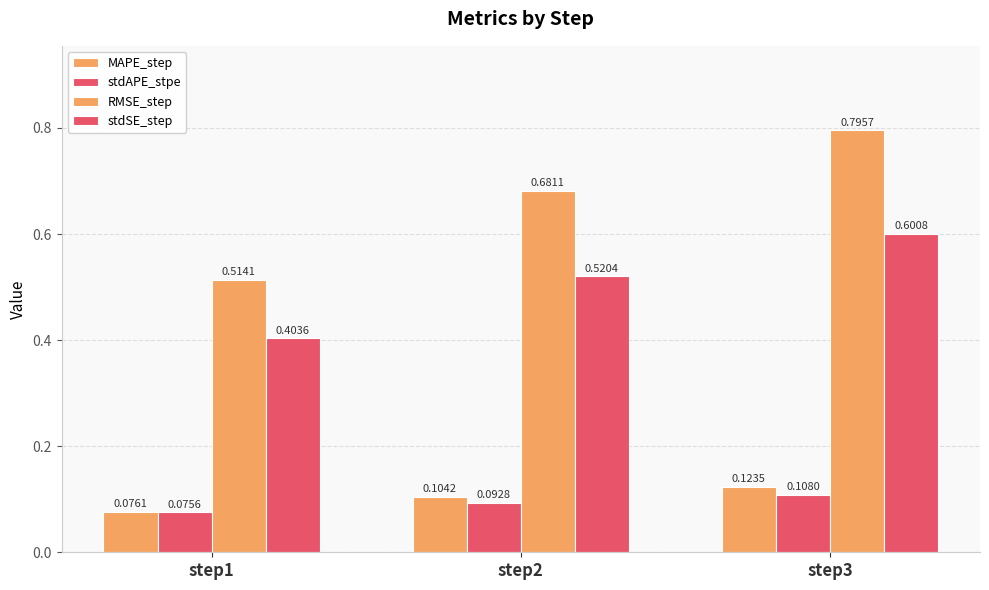

At how many categories does at least one series exceed 0?

3